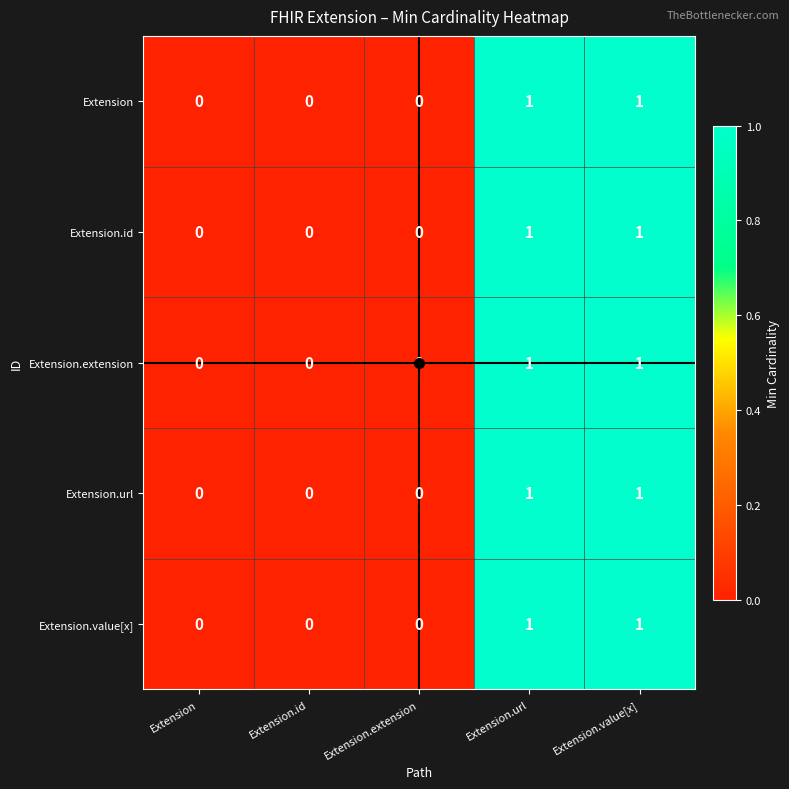

How many Extension.id values are between 0 and 1?

5